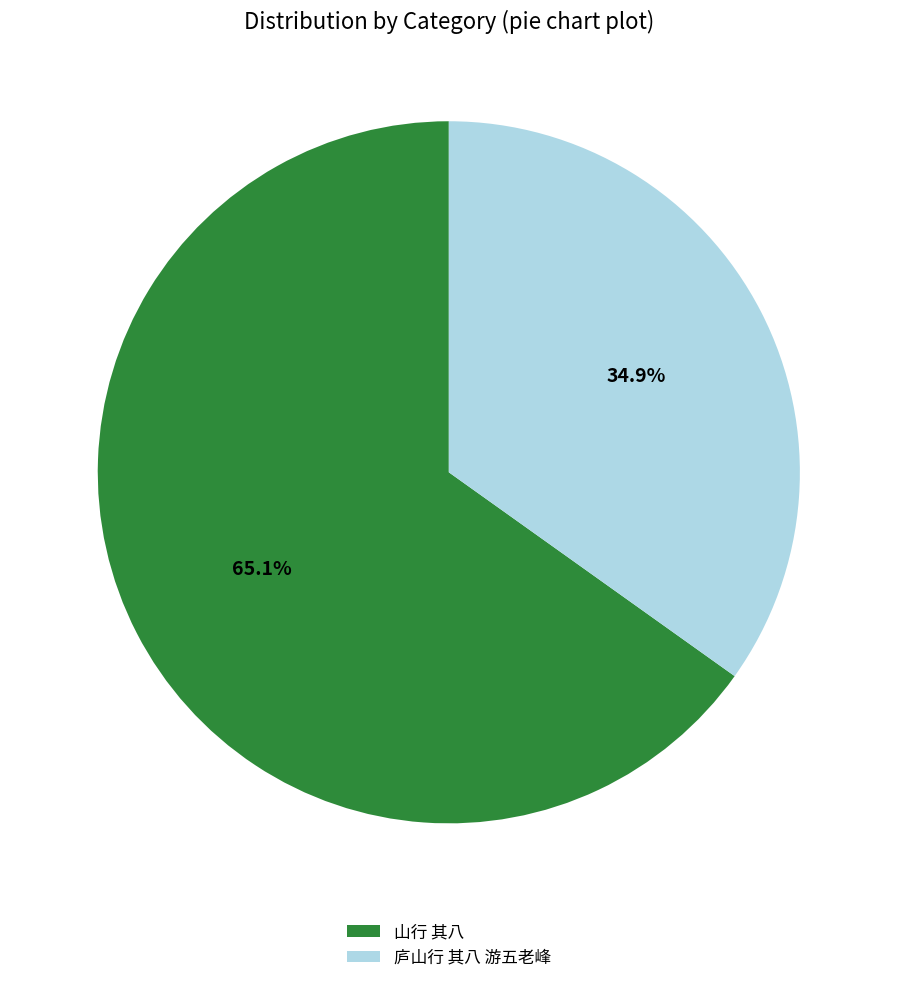

To the nearest percent, what is the difference between the 庐山行 其八 游五老峰 and 山行 其八 slice percentages?

30%